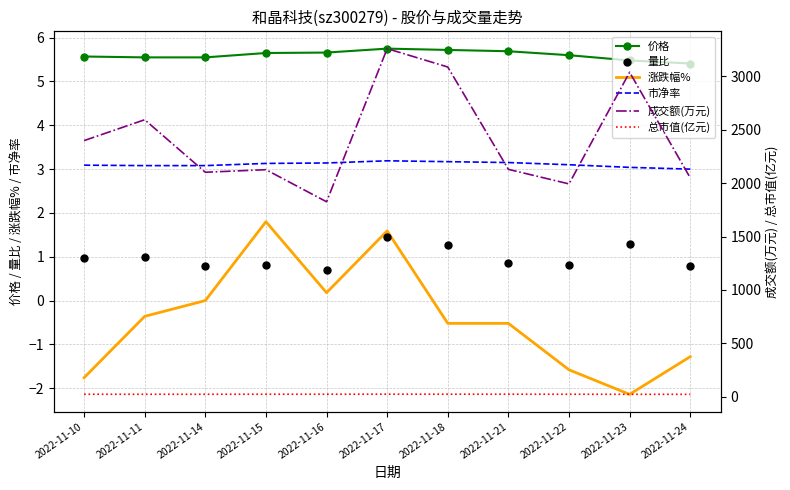

Which series has the largest Y range (max minus min)?

成交额(万元)